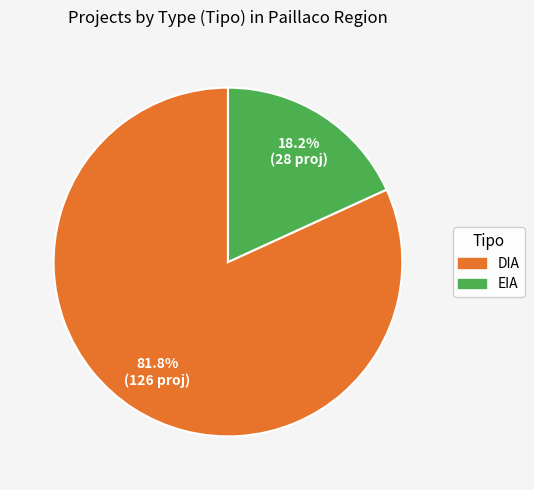

Approximately how many times larger is the value at DIA compared to EIA?

4.5